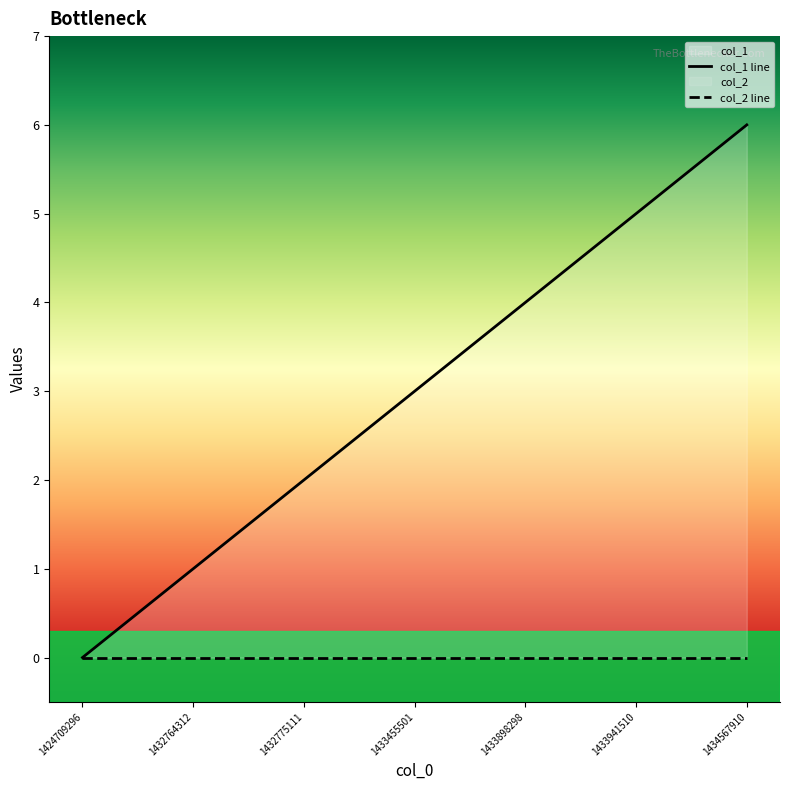

True or false: col_2 line and col_1 line cross at least once.

False